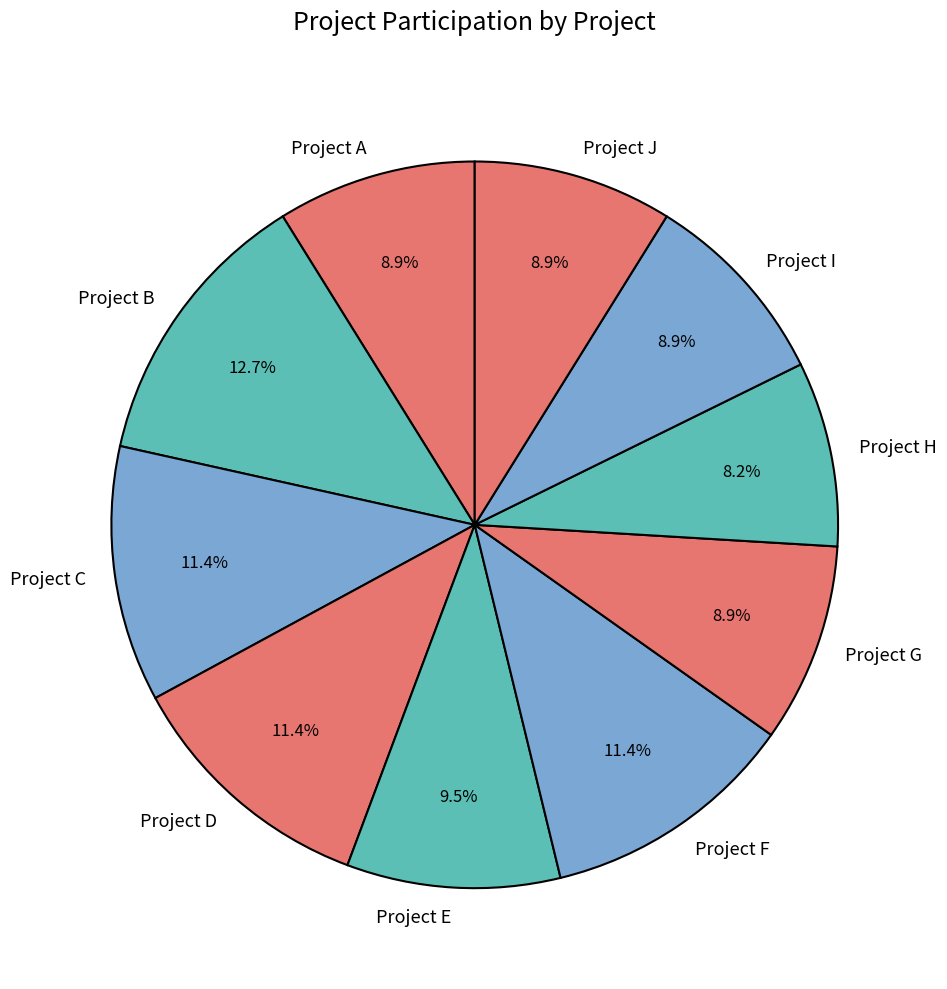

To the nearest percent, what is the difference between the Project C and Project E slice percentages?

2%